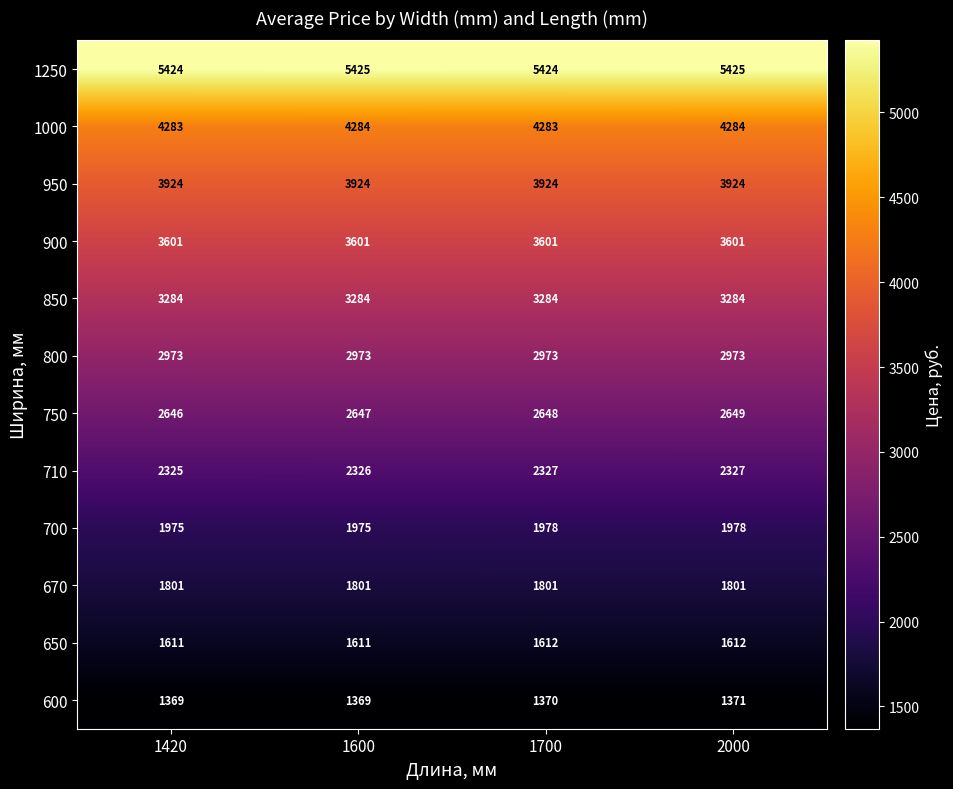

What is the minimum value shown in the chart?

1369